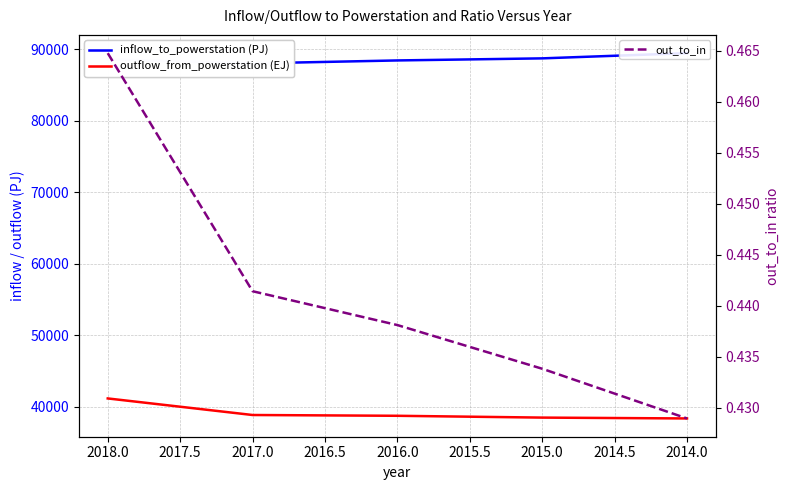

How many distinct data groups are displayed?

3